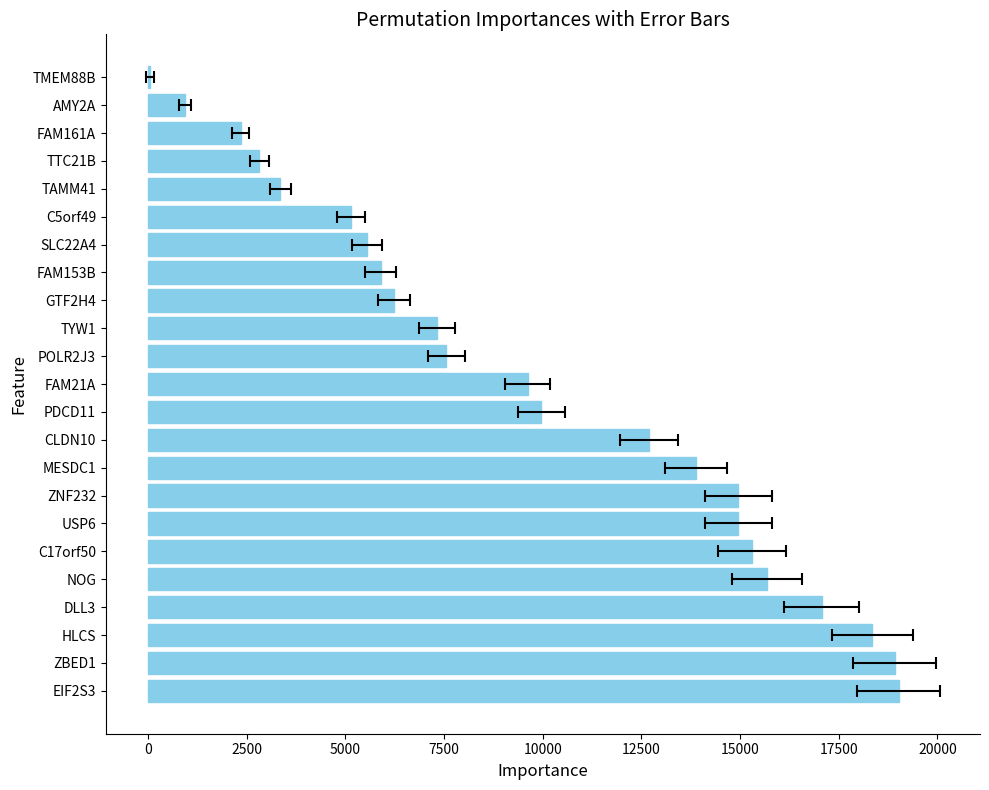

What is the change in value from POLR2J3 to TTC21B?

-4740